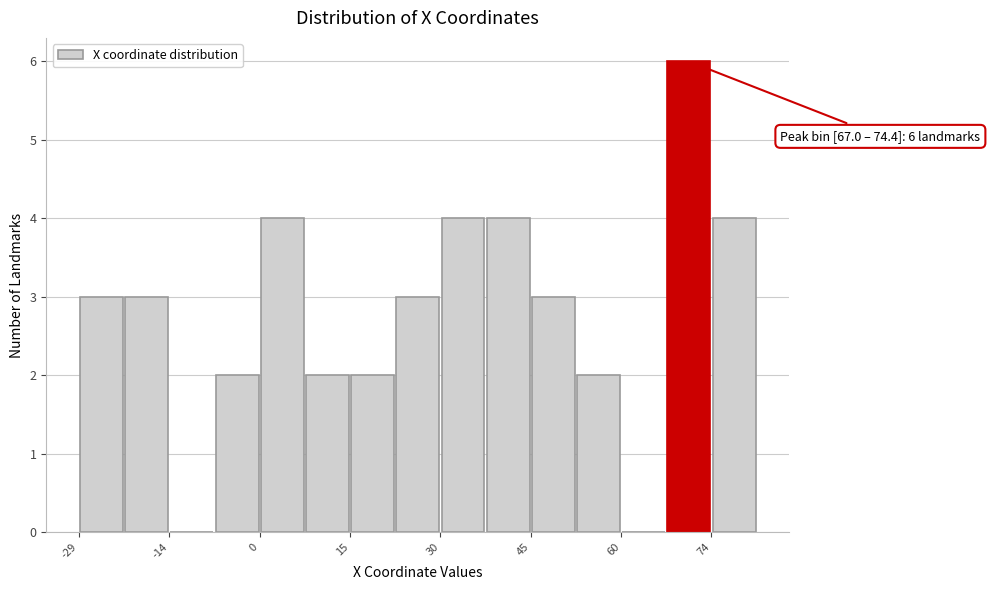

Around what value on the x-axis is the tallest bar? Give the approximate position of its centre, as read against the axis.

70